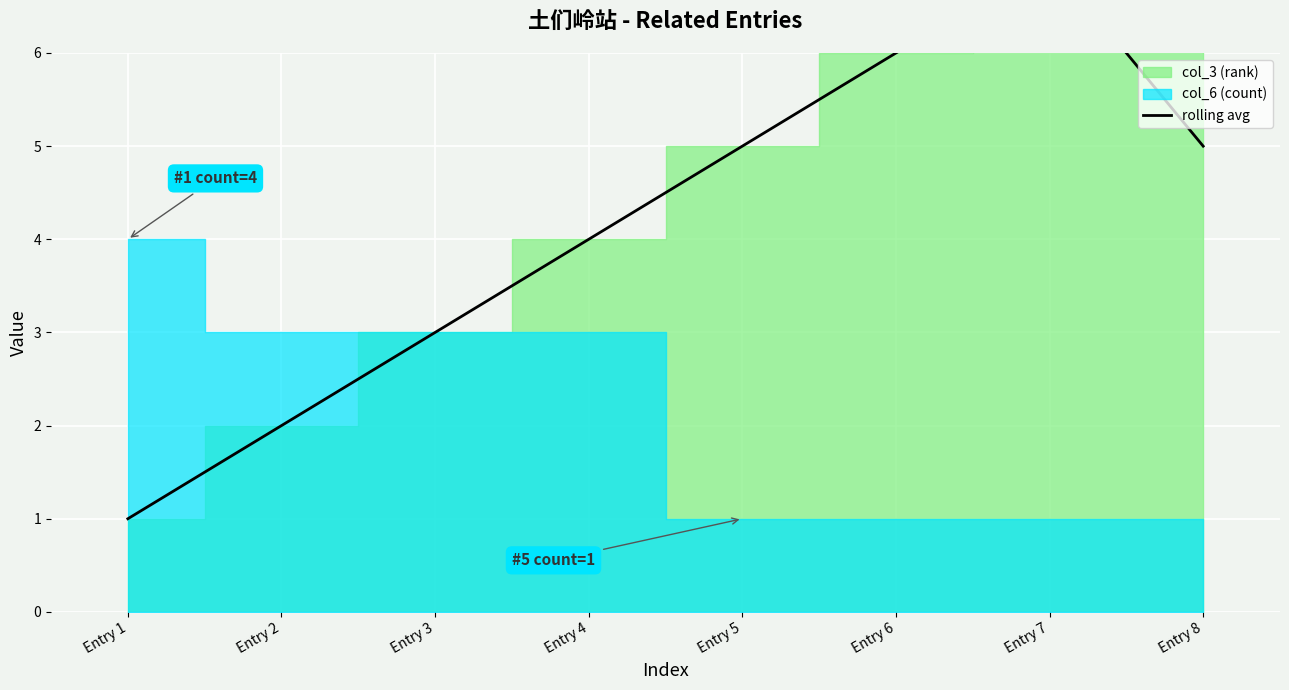

List the labels in order of value, smallest first.

Entry 1, Entry 2, Entry 3, Entry 4, Entry 5, Entry 8, Entry 6, Entry 7